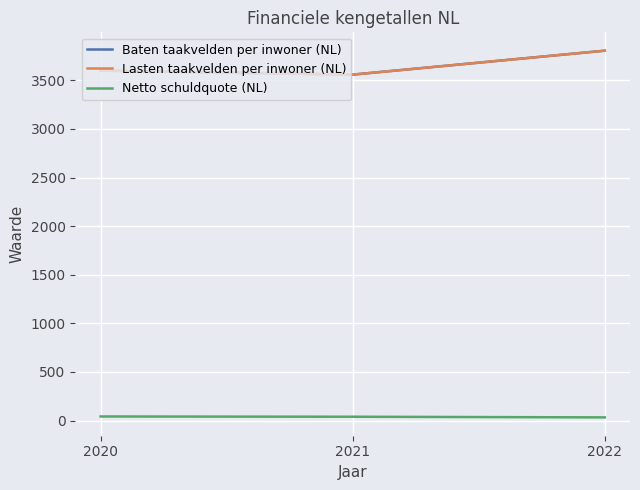

At which label is Lasten taakvelden per inwoner (NL) closest to 3681?

2020